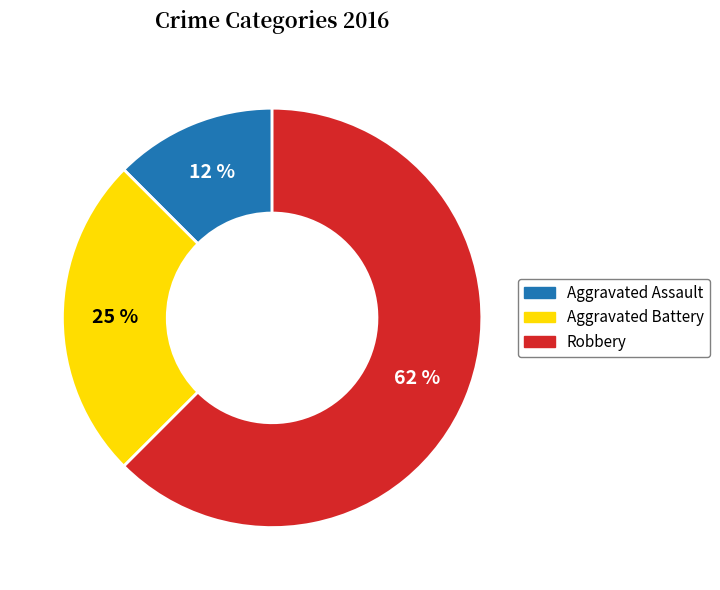

Rank the categories by value from lowest to highest.

Aggravated Assault, Aggravated Battery, Robbery